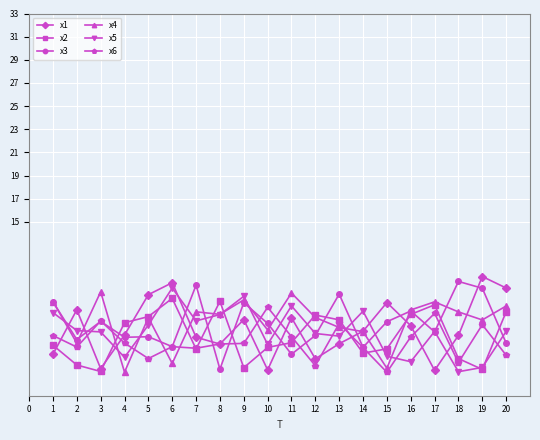

What is the sum of all x3 values?

124.5